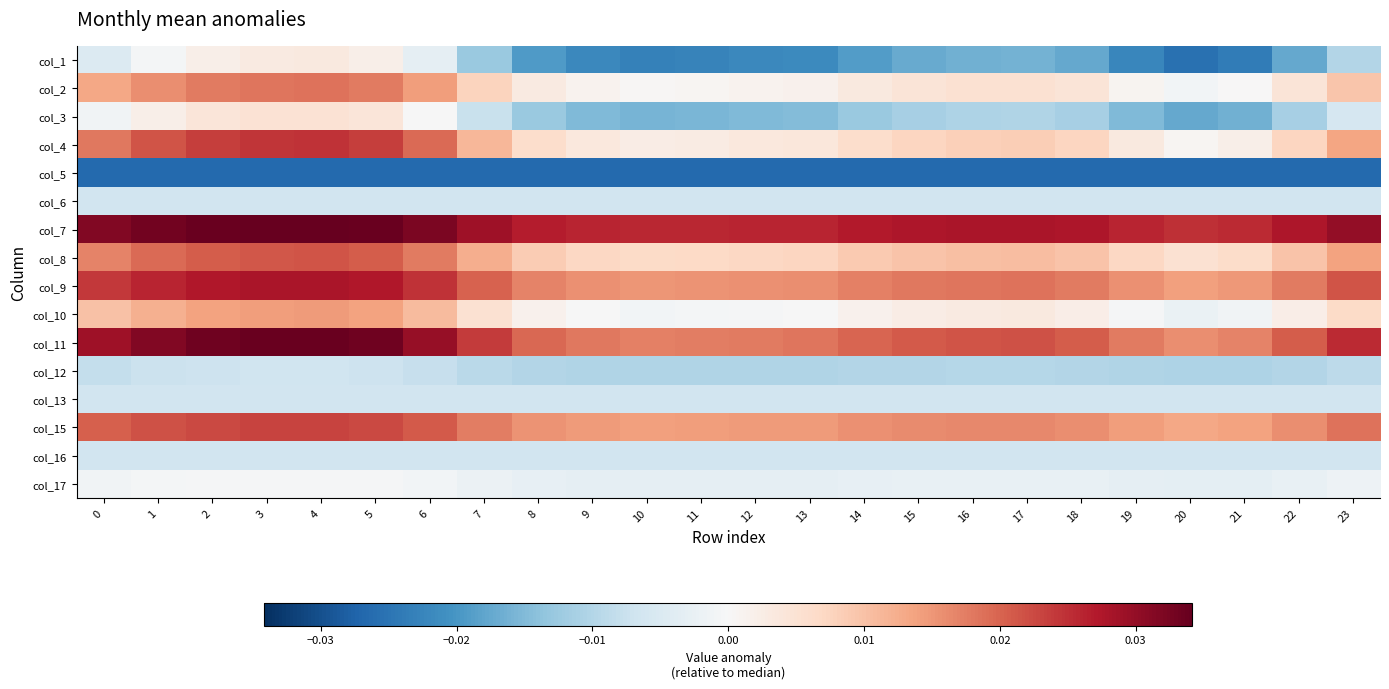

At which category is the sum across all series the highest?

4